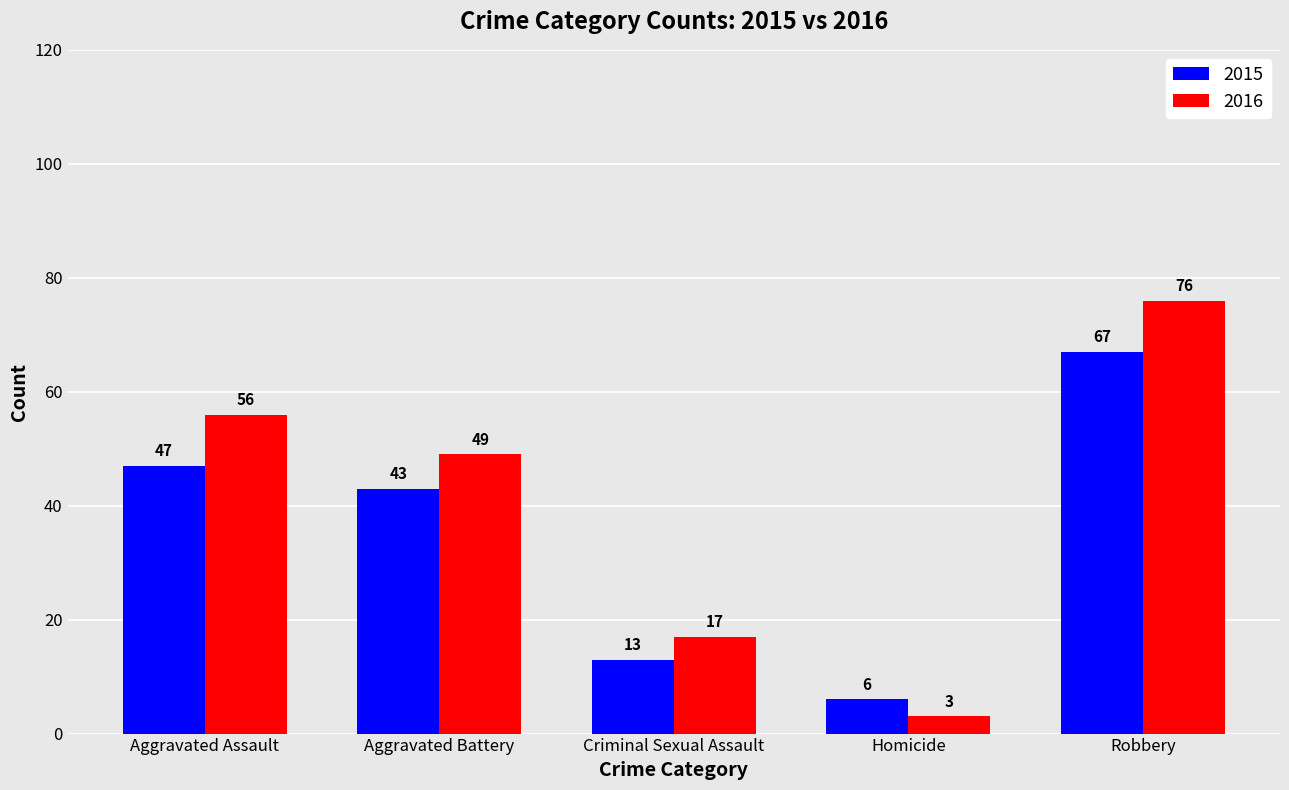

What is the label of the 5th bar from the left?

Robbery